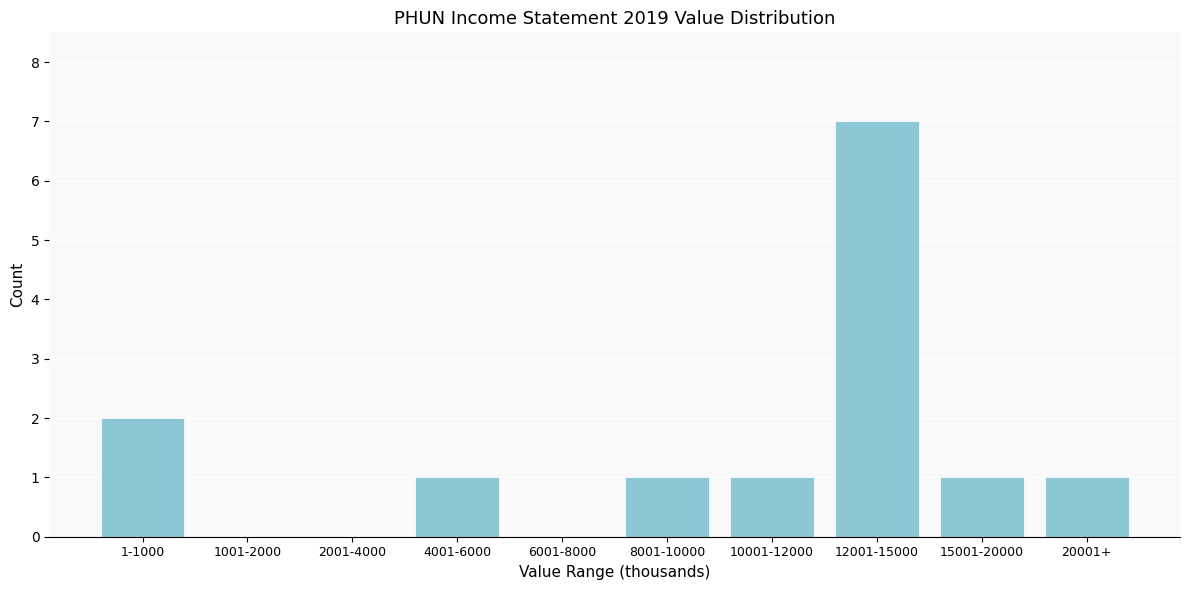

Reading left to right, extract all data points from this chart.

1-1000=2	1001-2000=0	2001-4000=0	4001-6000=1	6001-8000=0	8001-10000=1	10001-12000=1	12001-15000=7	15001-20000=1	20001+=1